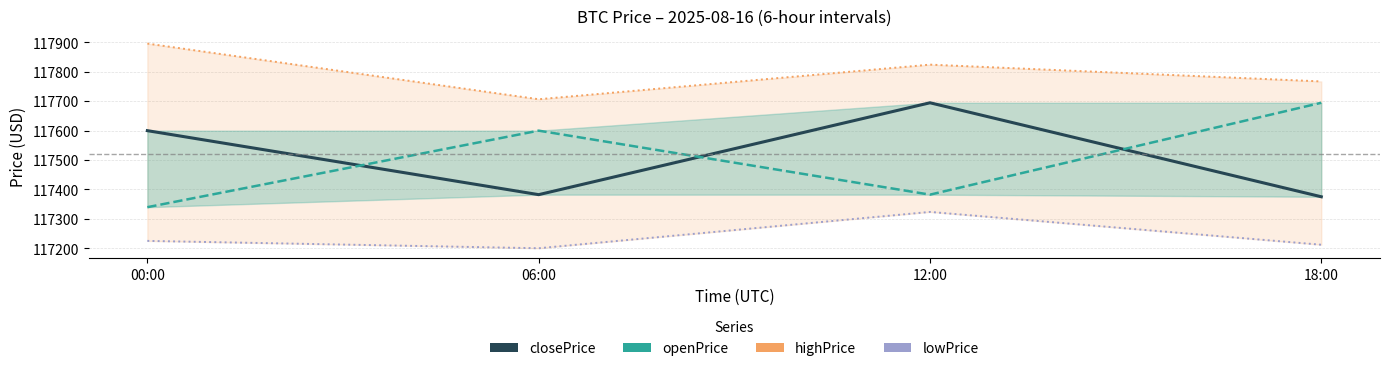

Which category has the lowest value in the closePrice series?

18:00